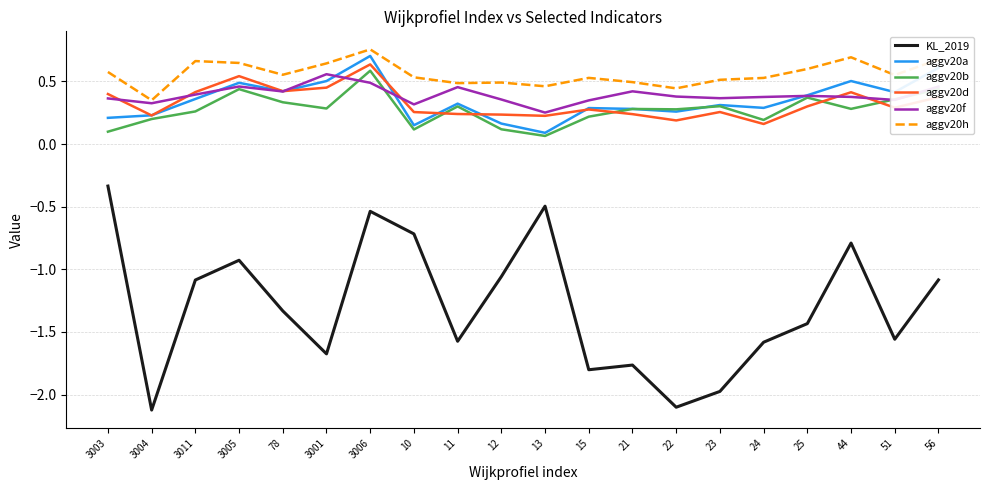

True or false: aggv20d has a value of 0.2 at 21.

True